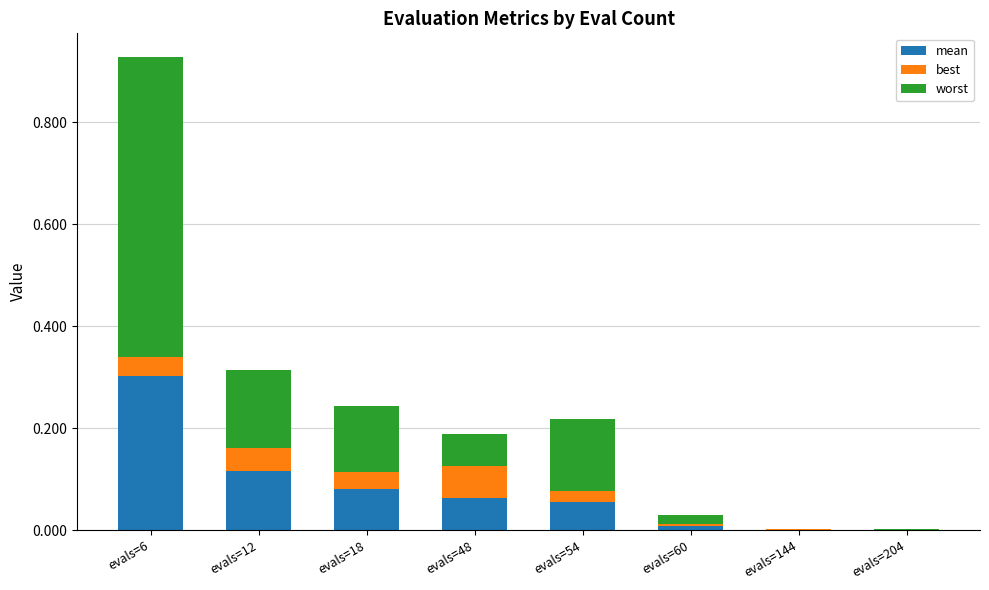

At which category is the sum across all series the highest?

evals=6